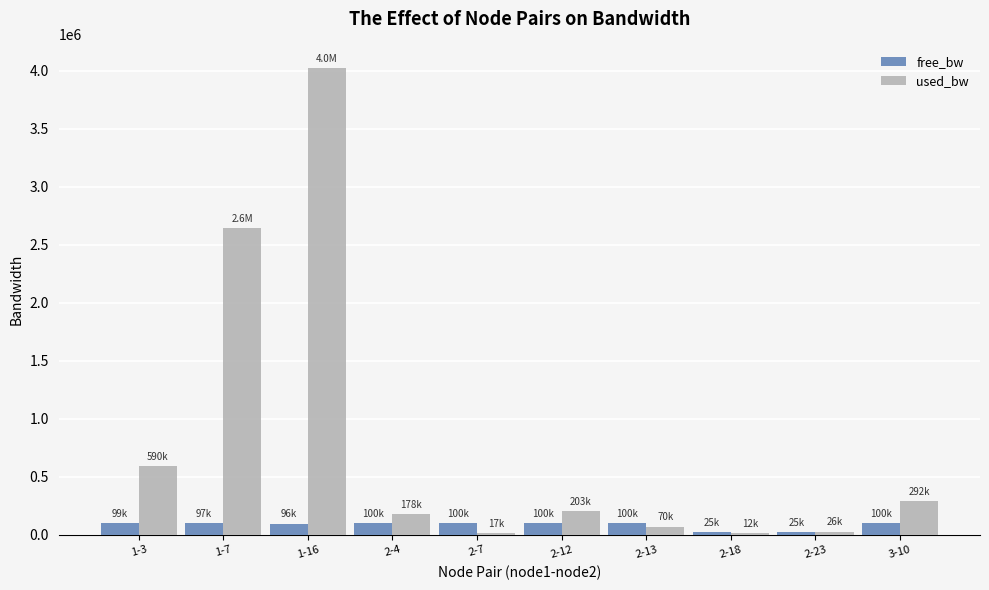

The value of free_bw at 2-7 is 99983.1. True or false?

True